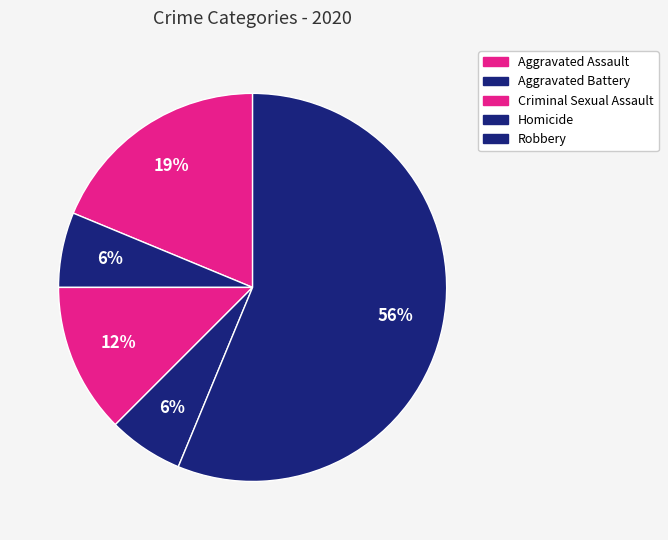

Which category has the smallest portion of the pie?

Aggravated Battery